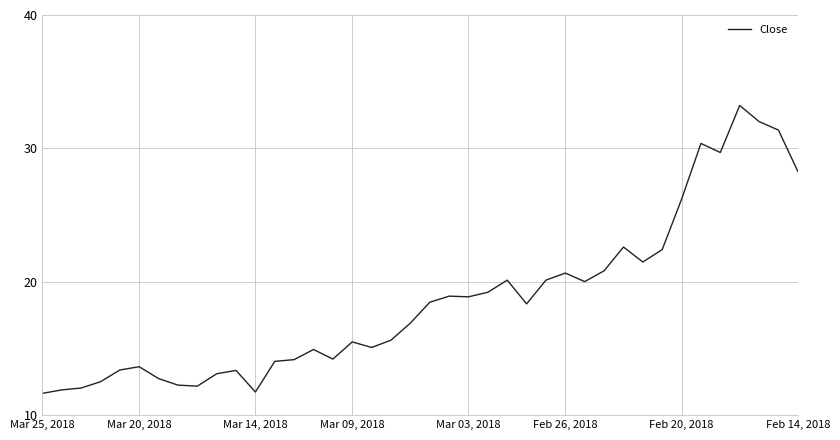

What is the smallest value displayed?

11.6